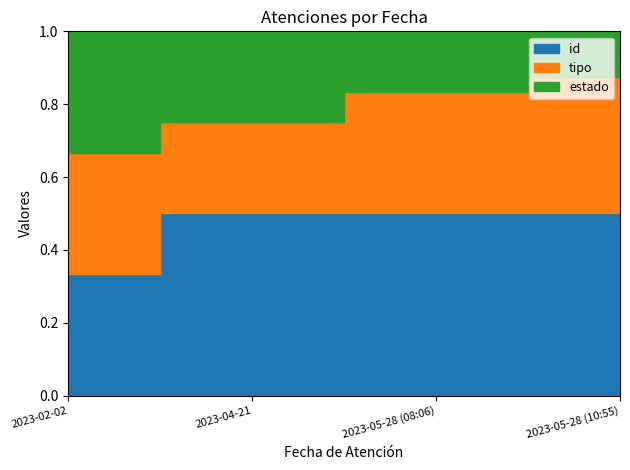

What is the total value across all series at 2023-05-28 (08:06)?

6